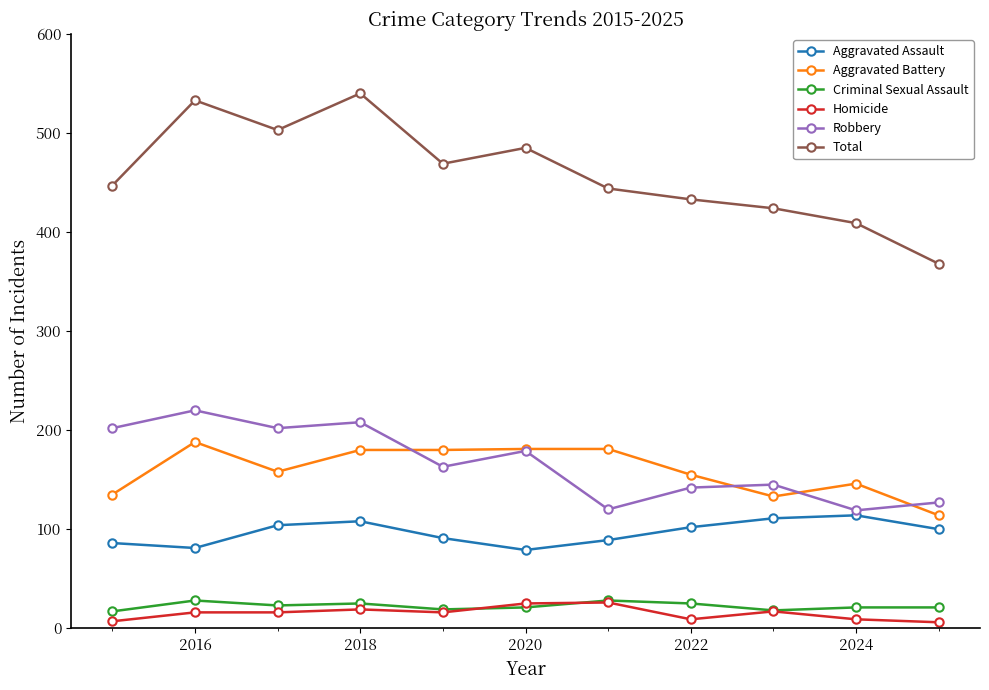

At how many categories does at least one series exceed 241?

11